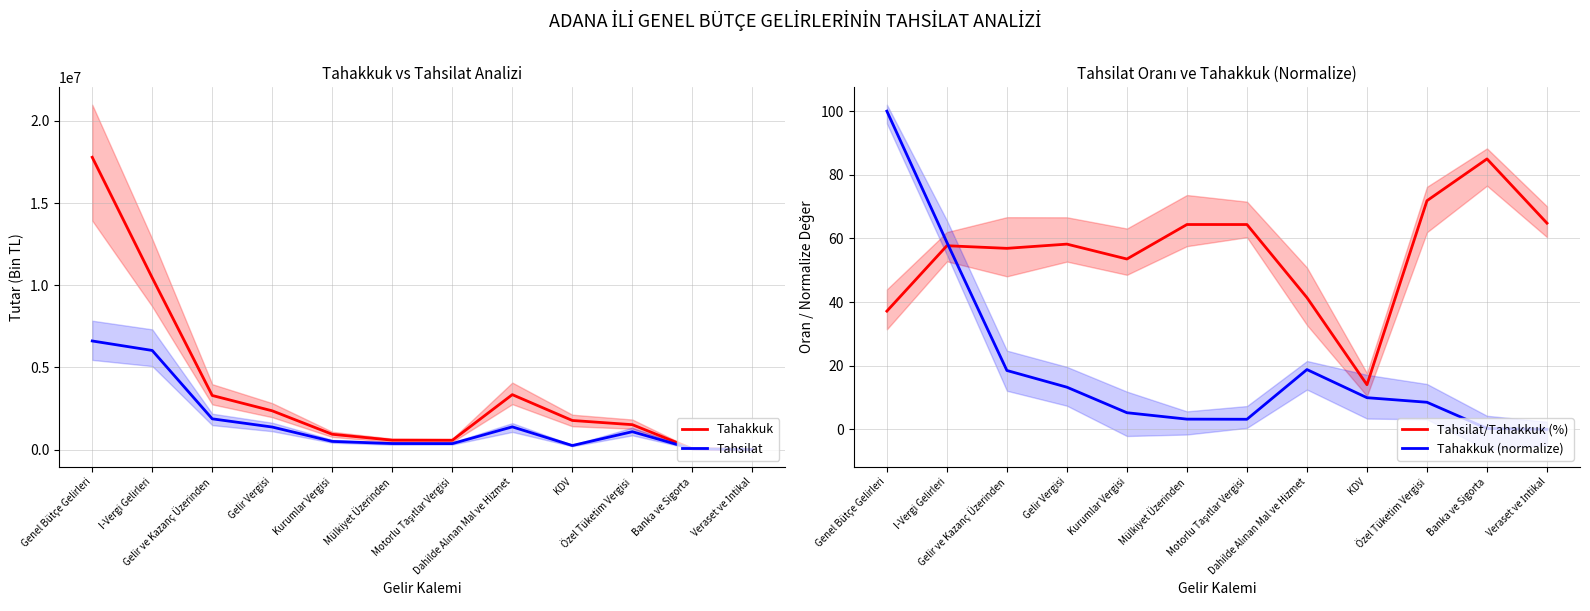

Is the value of Tahsilat at Veraset ve İntikal greater than the value of Tahsilat/Tahakkuk (%) at Veraset ve İntikal?

Yes